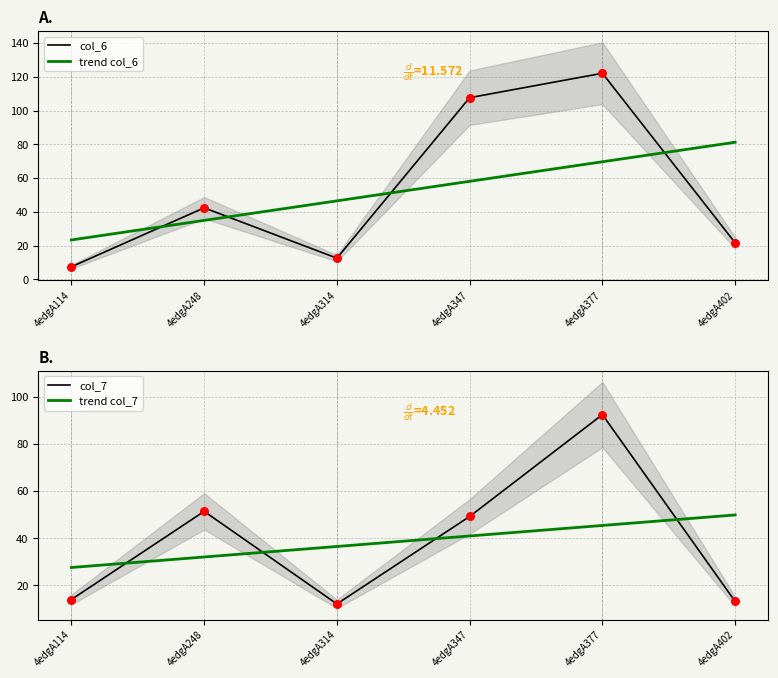

Which series has the widest spread of Y values?

col_6